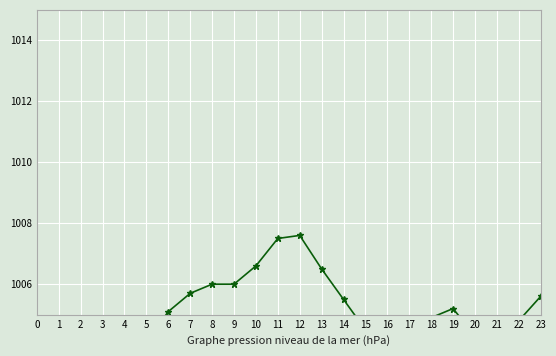

Which series has the largest range (max minus min)?

SLP